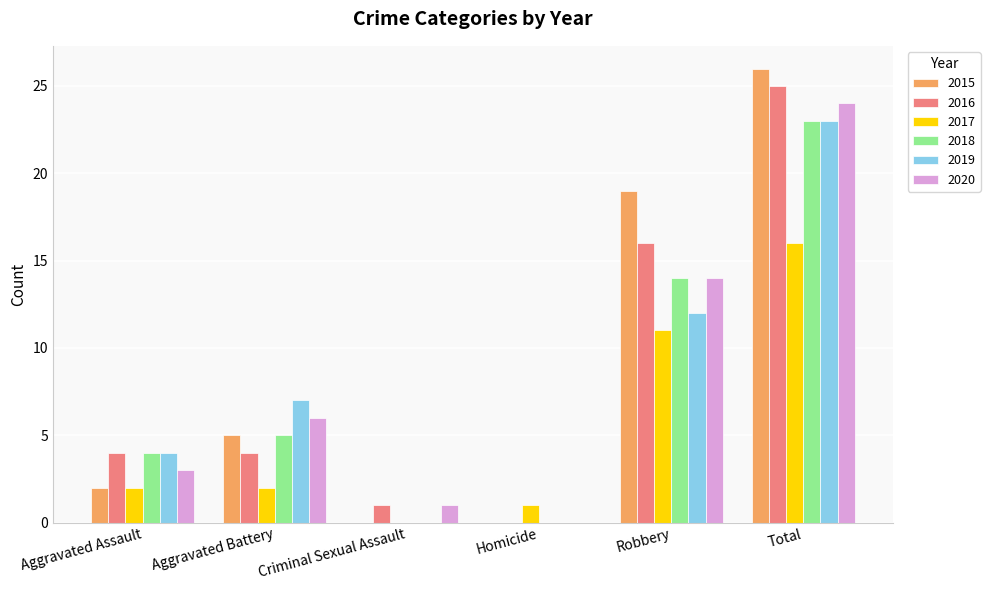

At which category is the sum across all series the highest?

Total